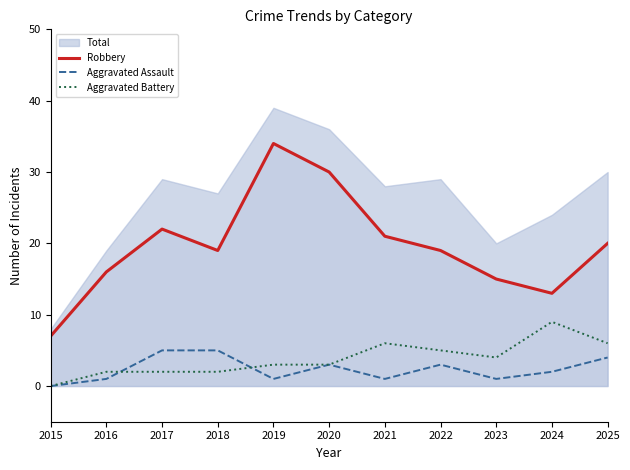

How many data points does each series have?

11